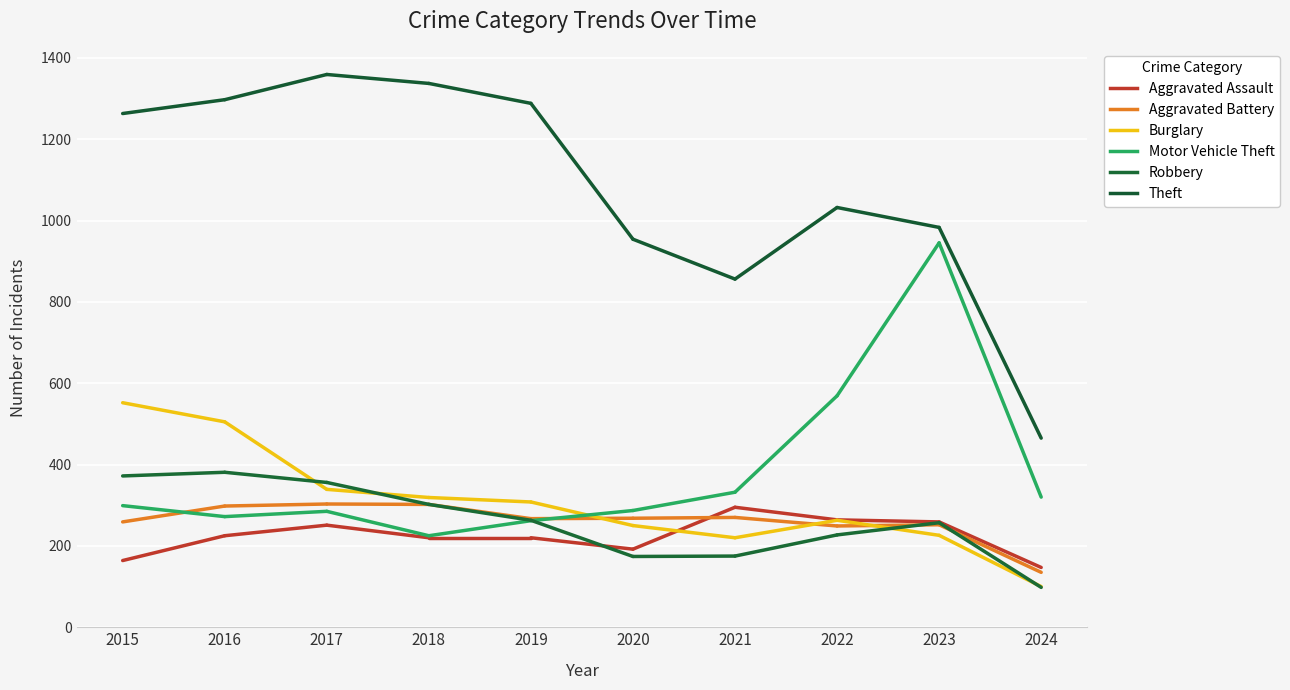

List the labels in order of Motor Vehicle Theft value, smallest first.

2018, 2019, 2016, 2017, 2020, 2015, 2024, 2021, 2022, 2023